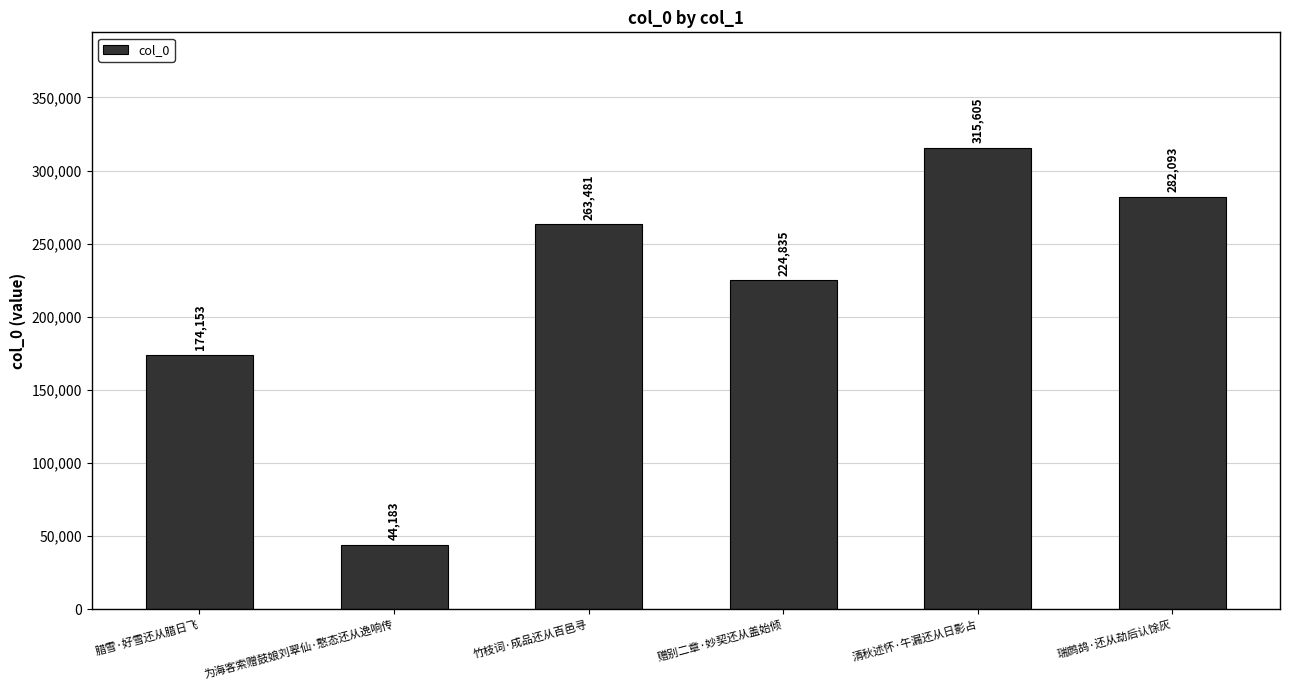

Rank the categories by value from lowest to highest.

为海客索赠鼓娘刘翠仙·憨态还从逸响传, 腊雪·好雪还从腊日飞, 赠别二章·妙契还从盖始倾, 竹枝词·成品还从百邑寻, 瑞鹧鸪·还从劫后认馀灰, 清秋述怀·午漏还从日影占